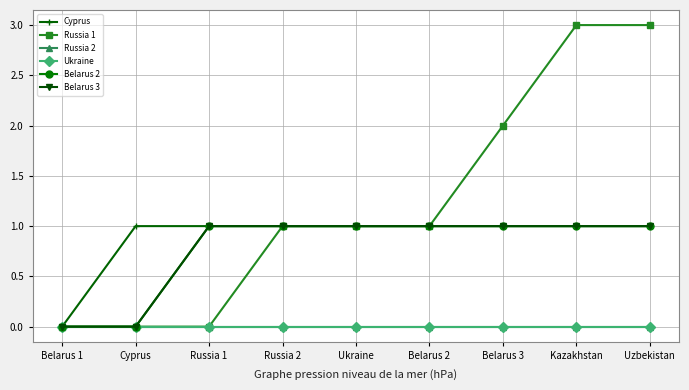

Which series has the largest total across all categories?

Russia 1